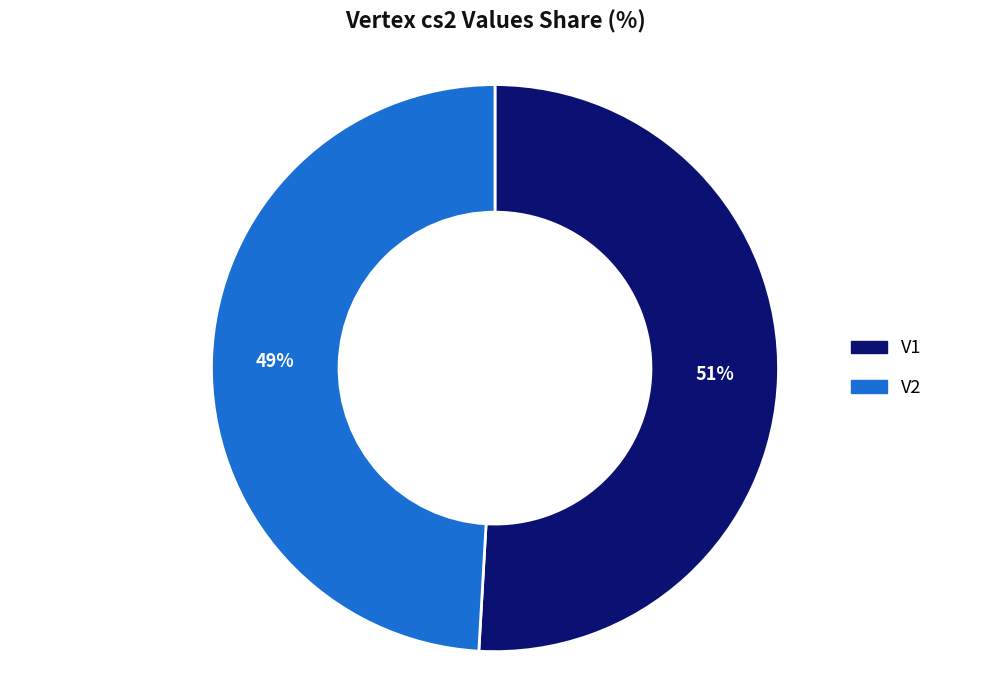

True or false: V1 accounts for 51% of the total.

True